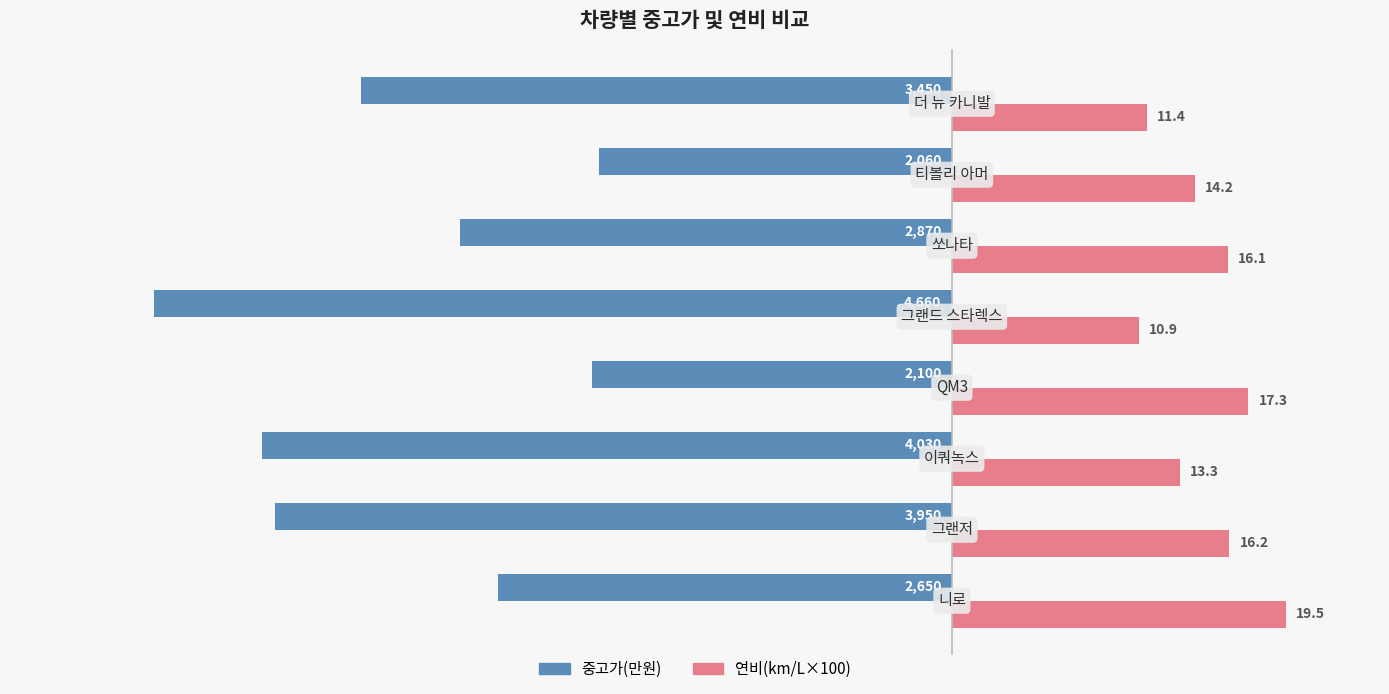

Reading left to right, list all the values displayed in this chart.

중고가(만원): -2650.0	-3950.0	-4030.0	-2100.0	-4660.0	-2870.0	-2060.0	-3450.0
연비(km/L×100): 1950.0	1620.0	1330.0	1730.0	1090.0	1610.0	1420.0	1140.0